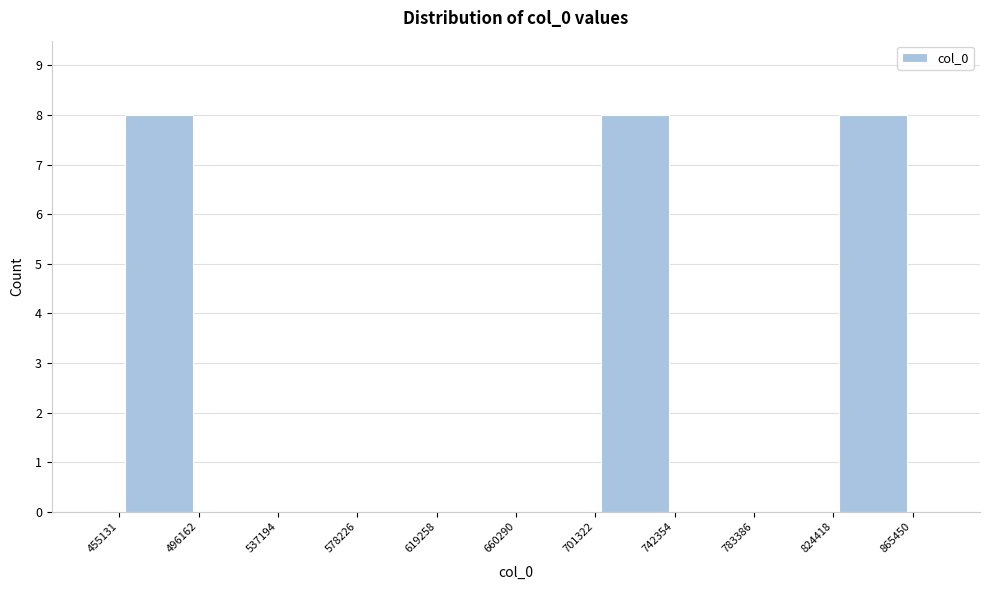

What is the height of the bar covering 824418 to 865450 on the x-axis? The values are not printed on the chart, so give them approximately, as read against the axis.

8